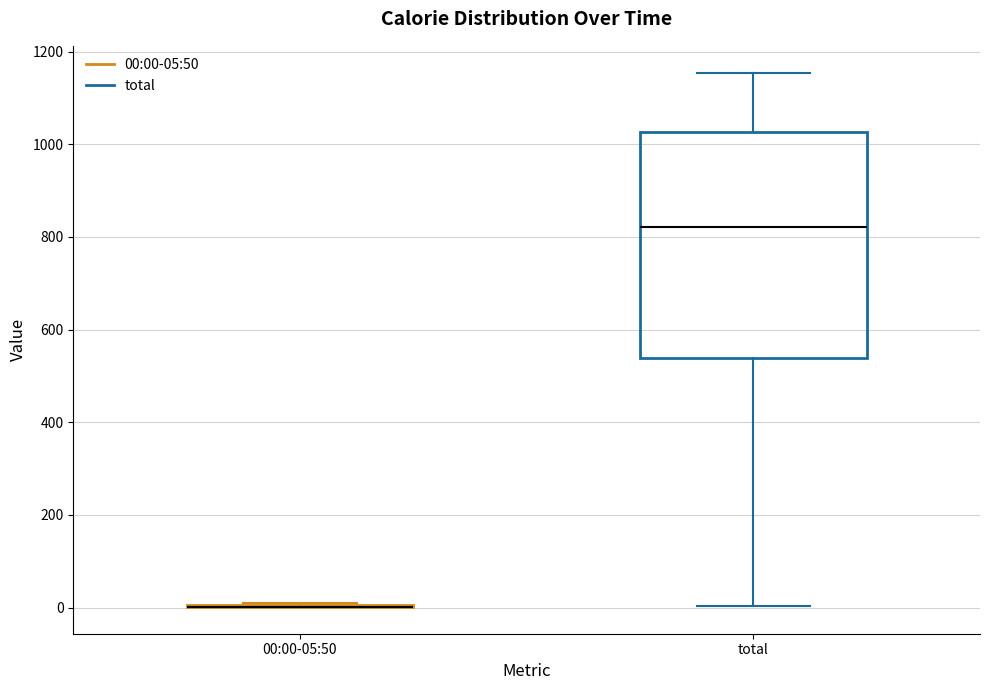

Which box is the tallest, from its lower edge to its upper edge?

total